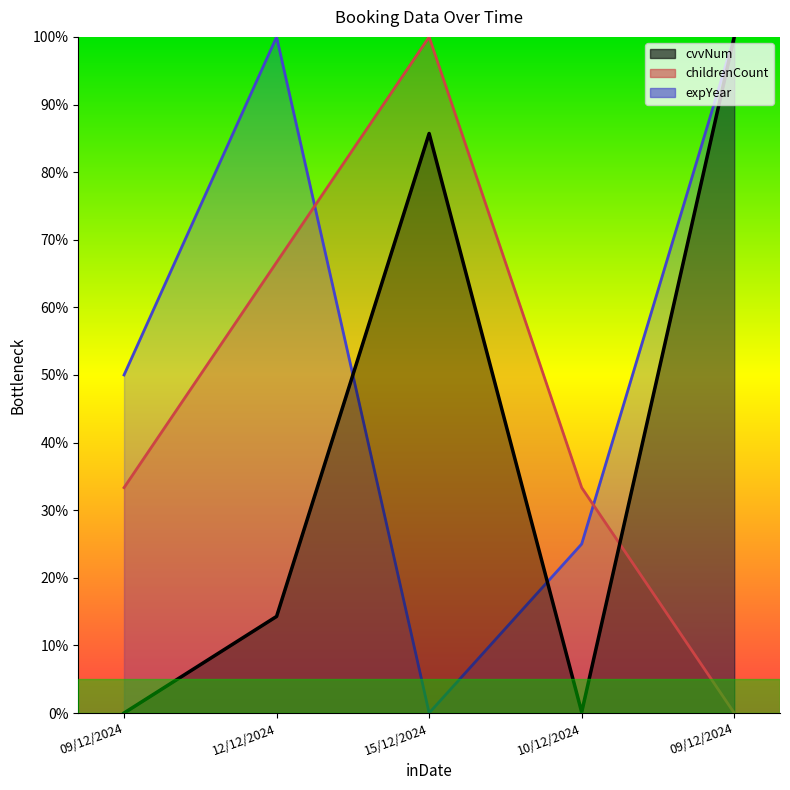

What is the label of the 1st point from the left?

09/12/2024